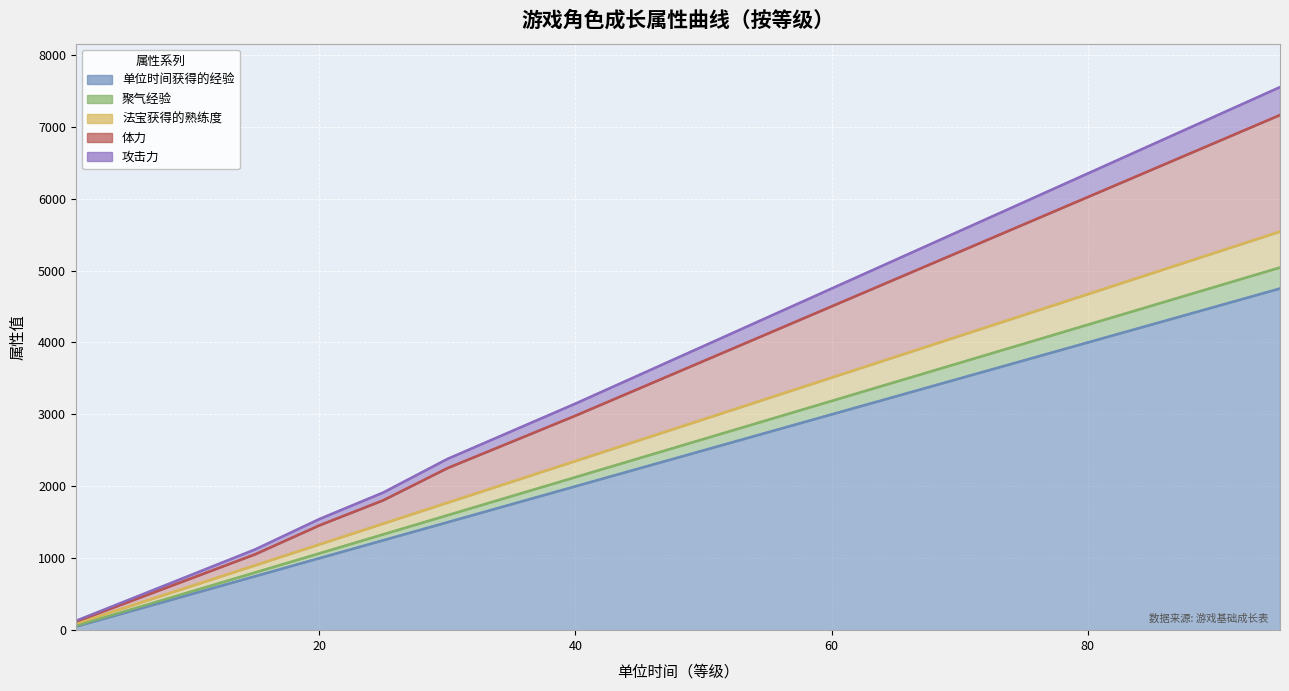

Rank the categories by 单位时间获得的经验 value from lowest to highest.

1, 5, 10, 15, 20, 25, 30, 35, 40, 45, 50, 55, 60, 65, 70, 75, 80, 85, 90, 95